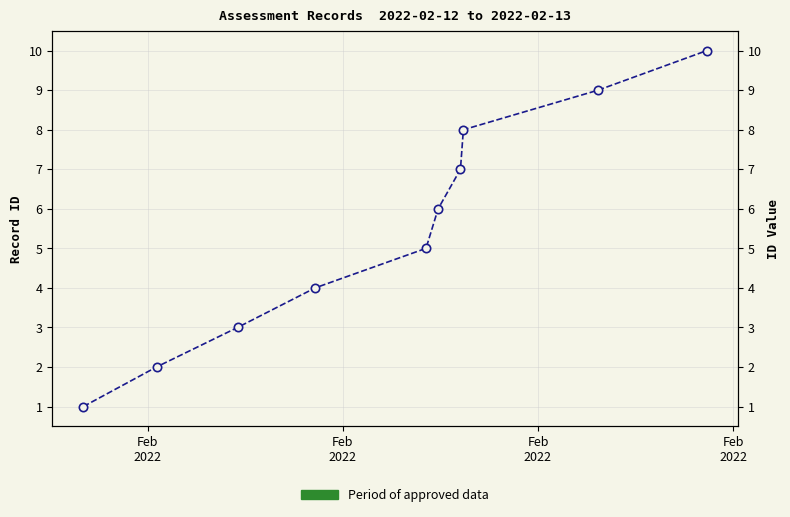

True or false: the data has more than 0 interior local peaks.

False